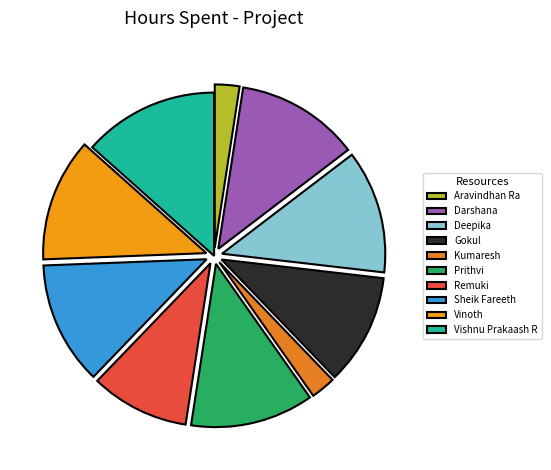

Which slice is the largest?

Vishnu Prakaash R